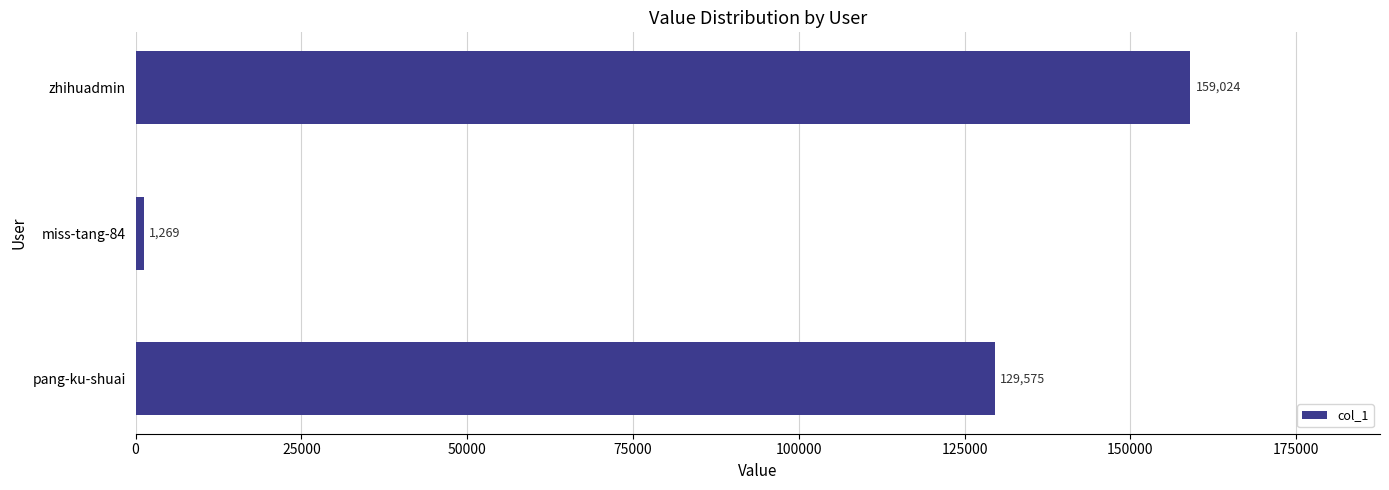

Are the bars horizontal?

Yes